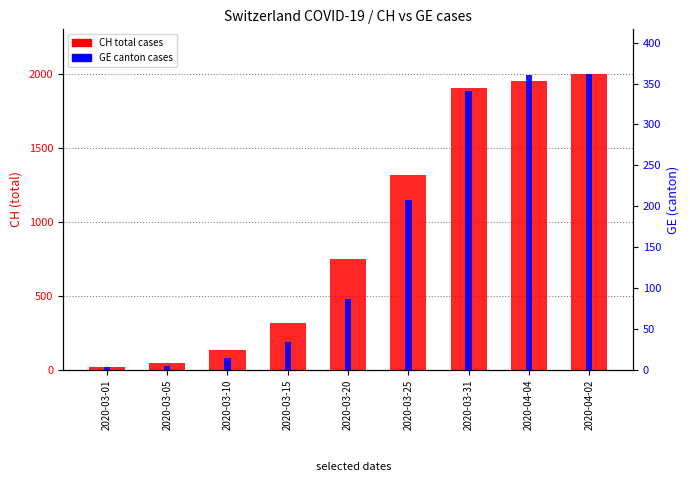

The GE cases series shows 2 at 2020-03-05. True or false?

False